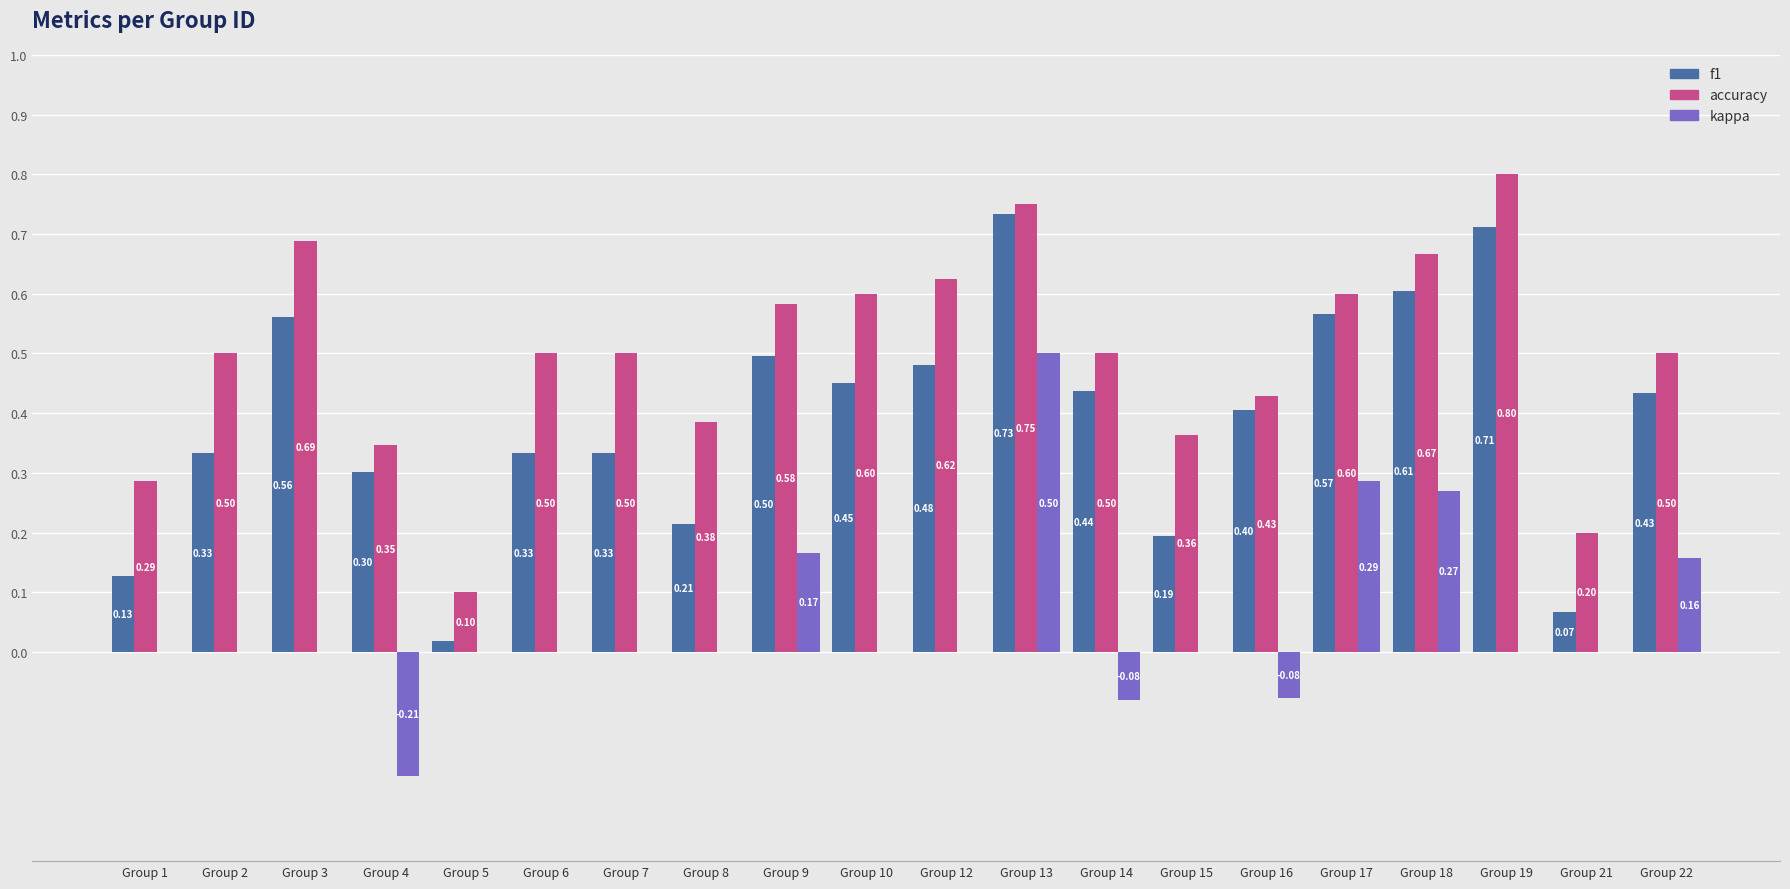

Which series changed the most between Group 3 and Group 7?

f1